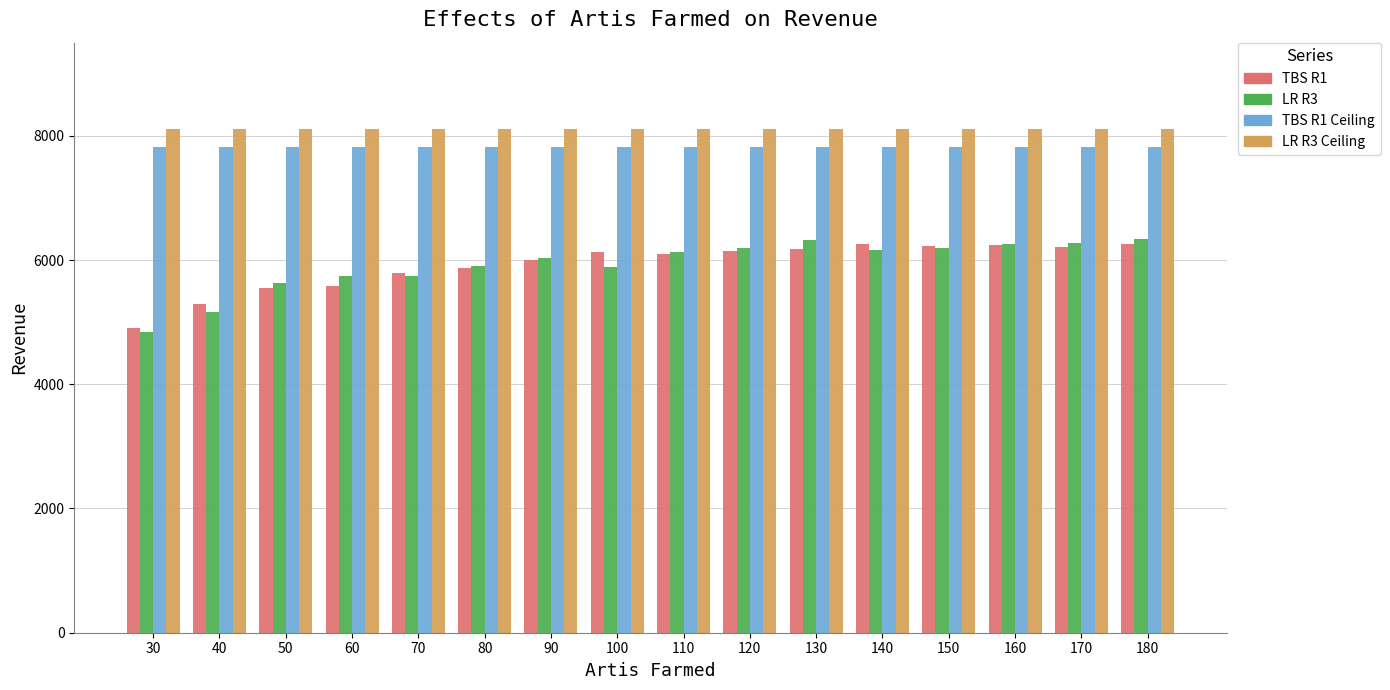

True or false: LR R3 Ceiling has a value of 8114.5 at 30.

True